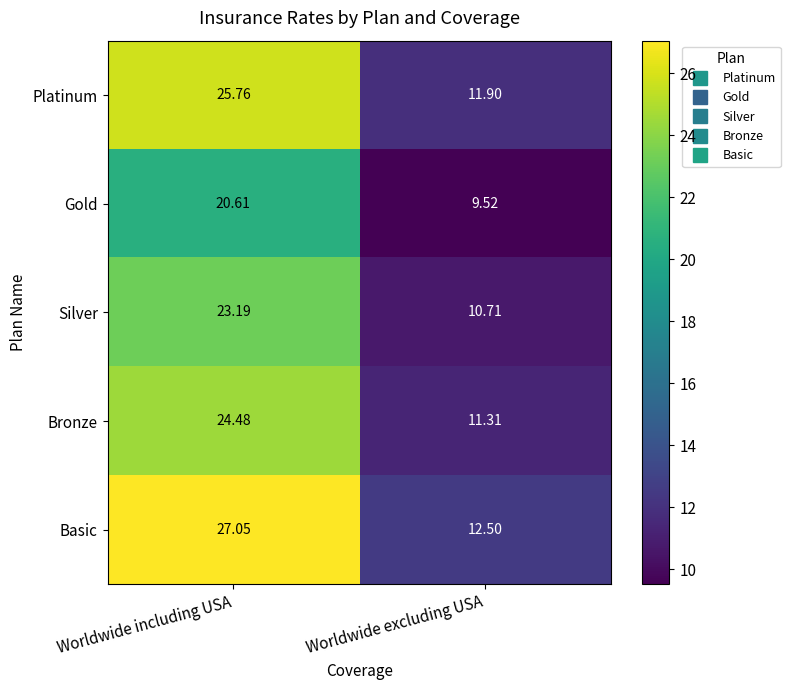

Between Worldwide including USA and Worldwide excluding USA, which series saw the biggest shift?

Basic